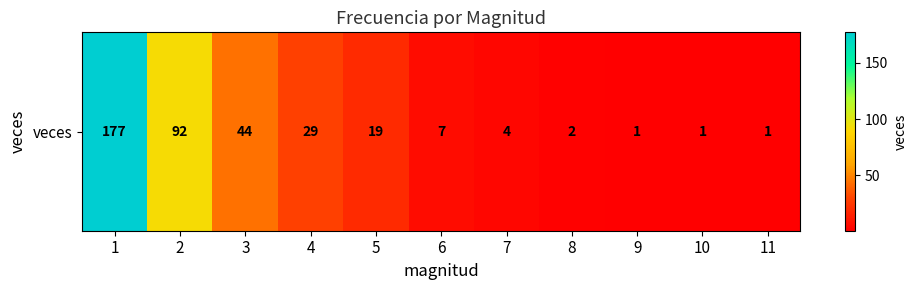

How many data points are above 7?

5